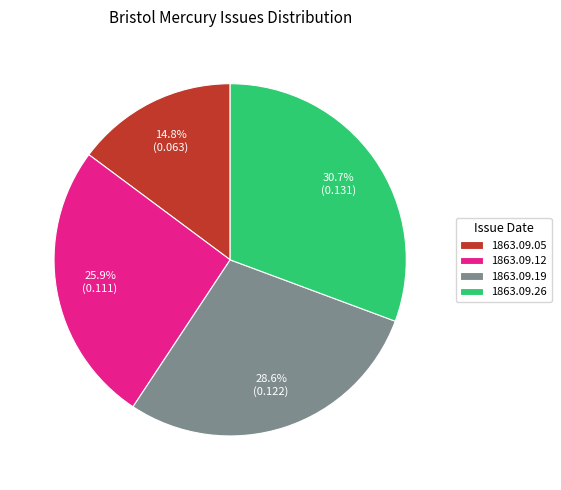

Is 1863.09.19 the majority of the pie?

No